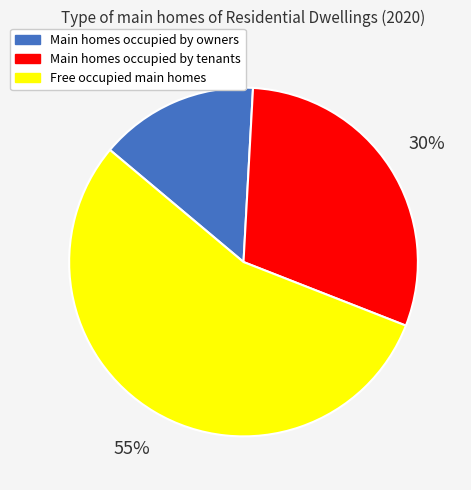

How many slices are in this pie chart?

3